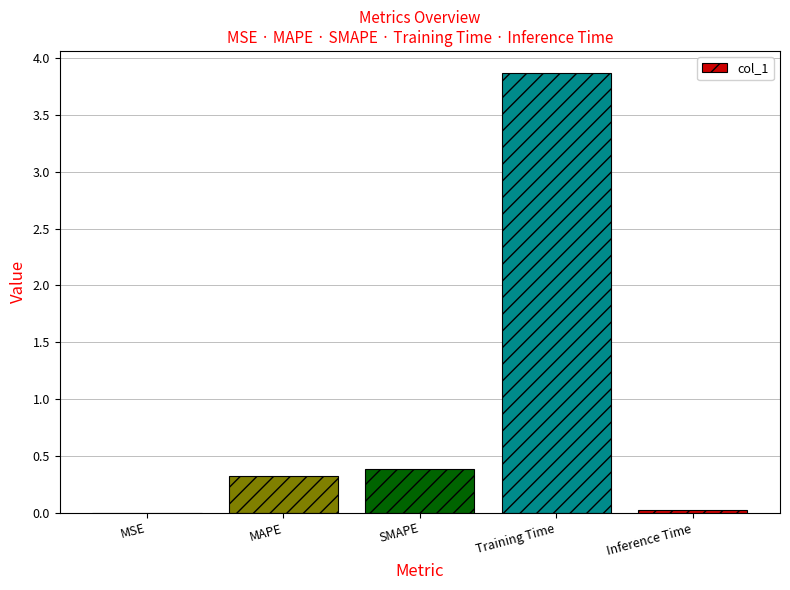

Is it true that the value at SMAPE is 0.4?

True